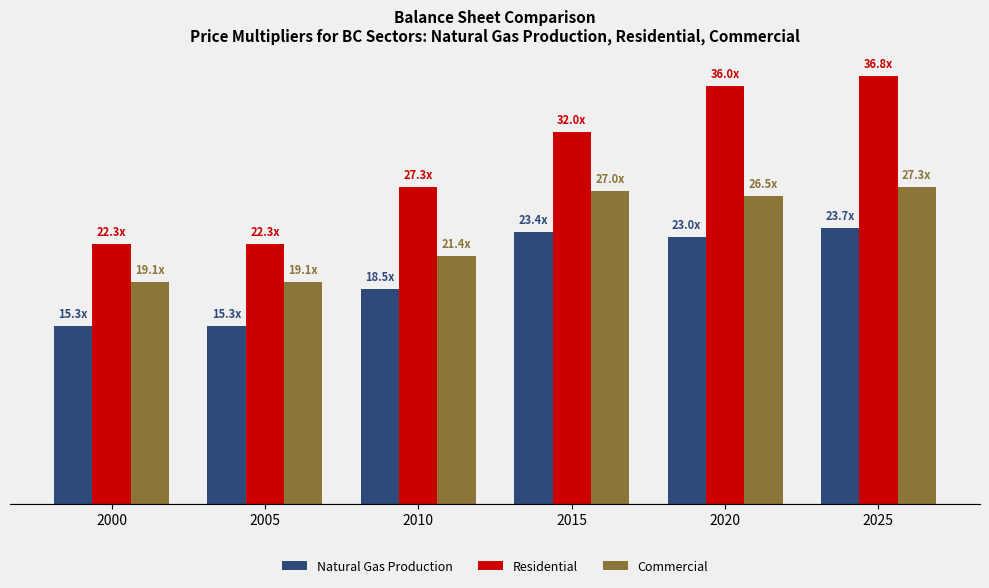

What are all the series names shown in the legend?

Natural Gas Production, Residential, Commercial